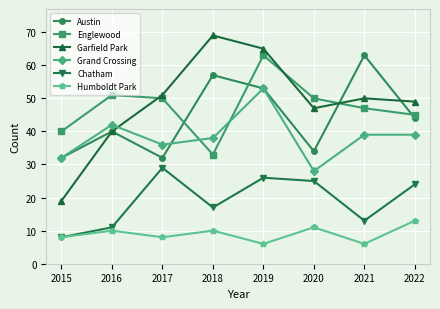

How many data points in Chatham are less than 24?

4